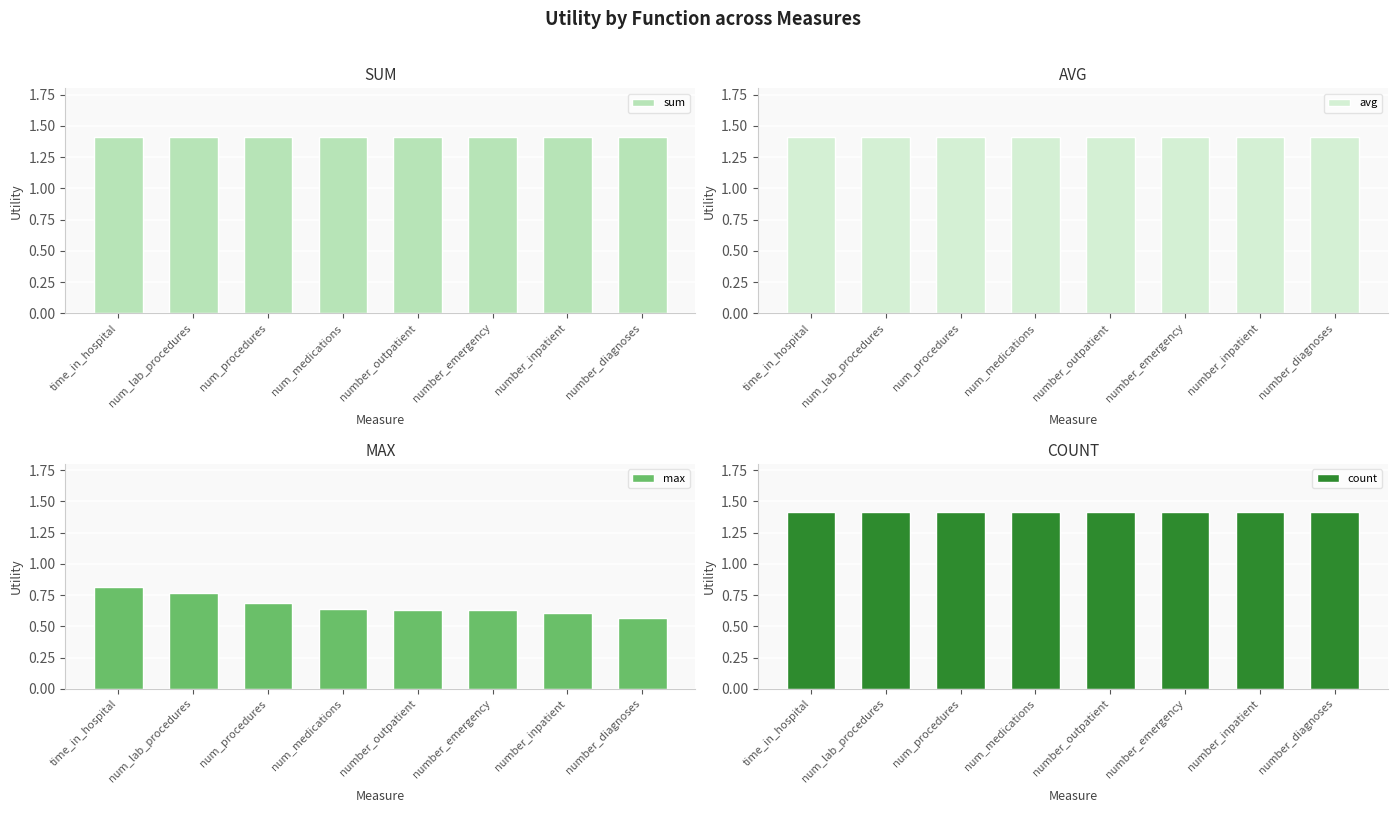

What is the difference between the highest and lowest values at num_procedures?

0.7